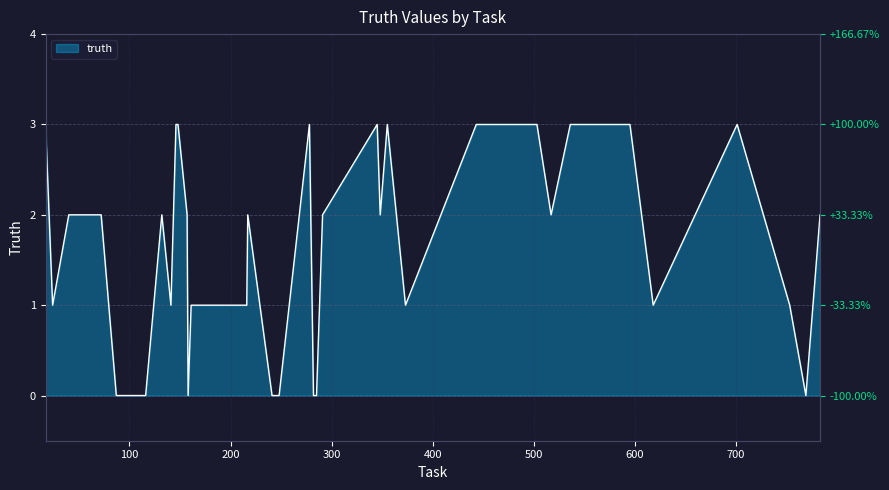

How many lines are shown in the chart?

1